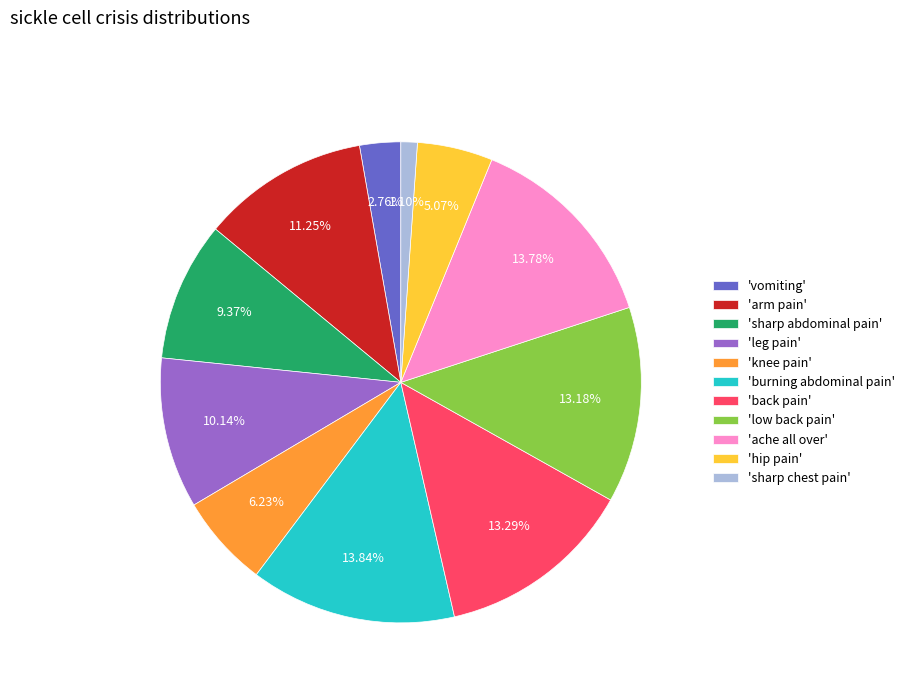

Does any single category account for the majority?

No